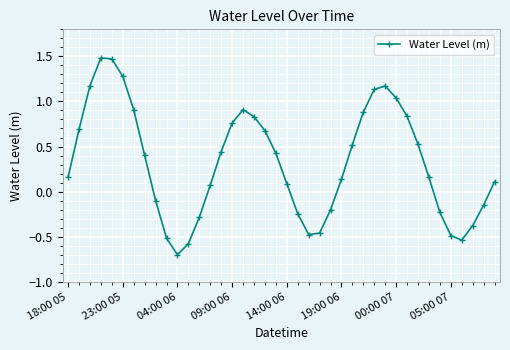

What is the smallest value displayed?

-0.7